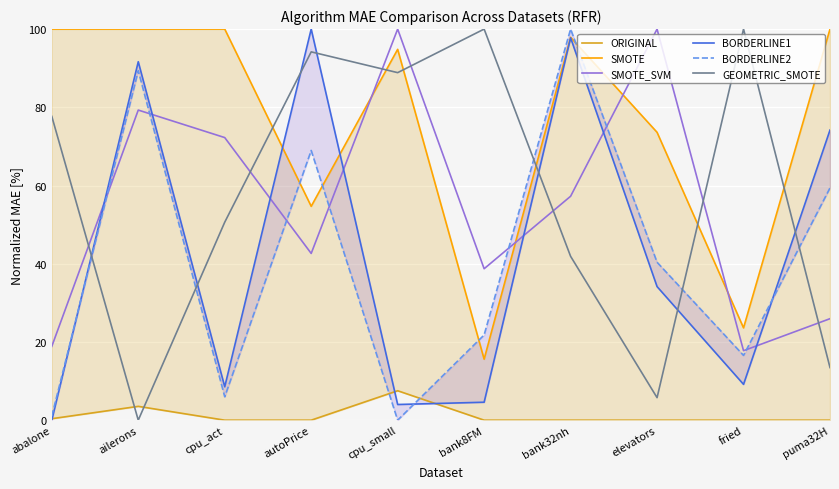

Read the ORIGINAL value at cpu_small.

7.5